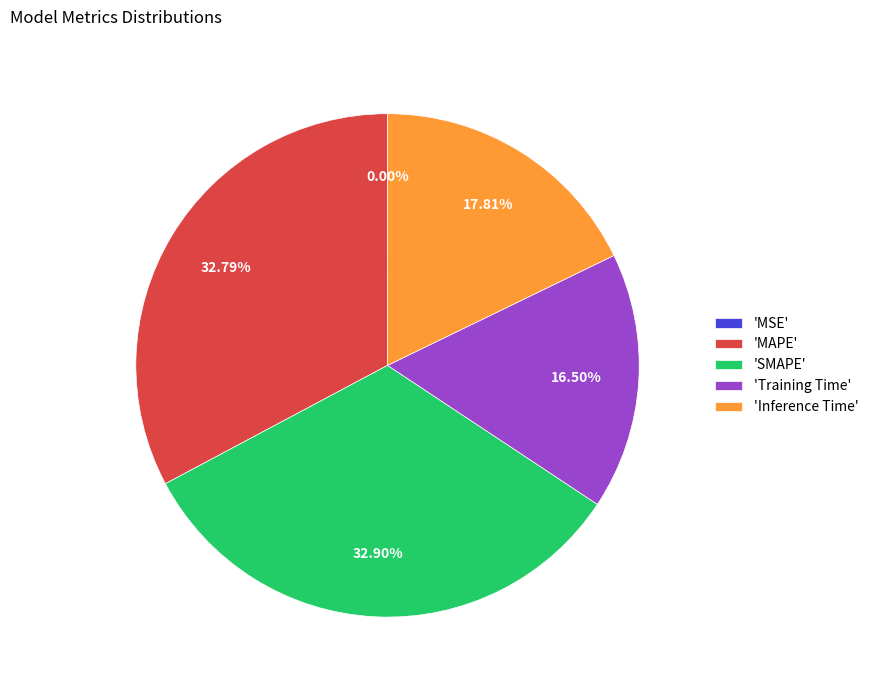

Between 'Inference Time' and 'Training Time', which is larger?

'Inference Time'